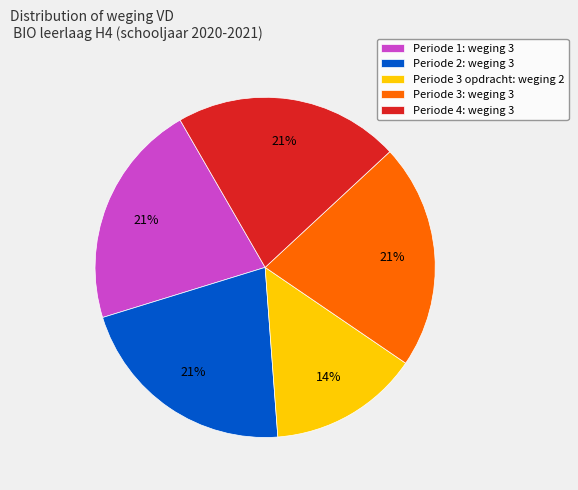

Do Periode 4: weging 3 and Periode 3: weging 3 together represent more than half of the pie?

No